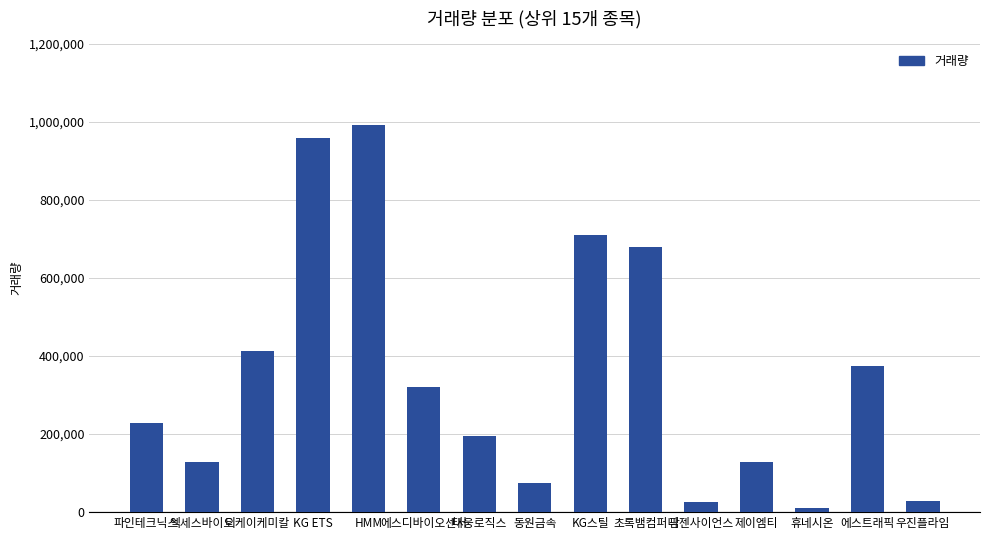

What is the label of the 5th bar from the right?

팜젠사이언스